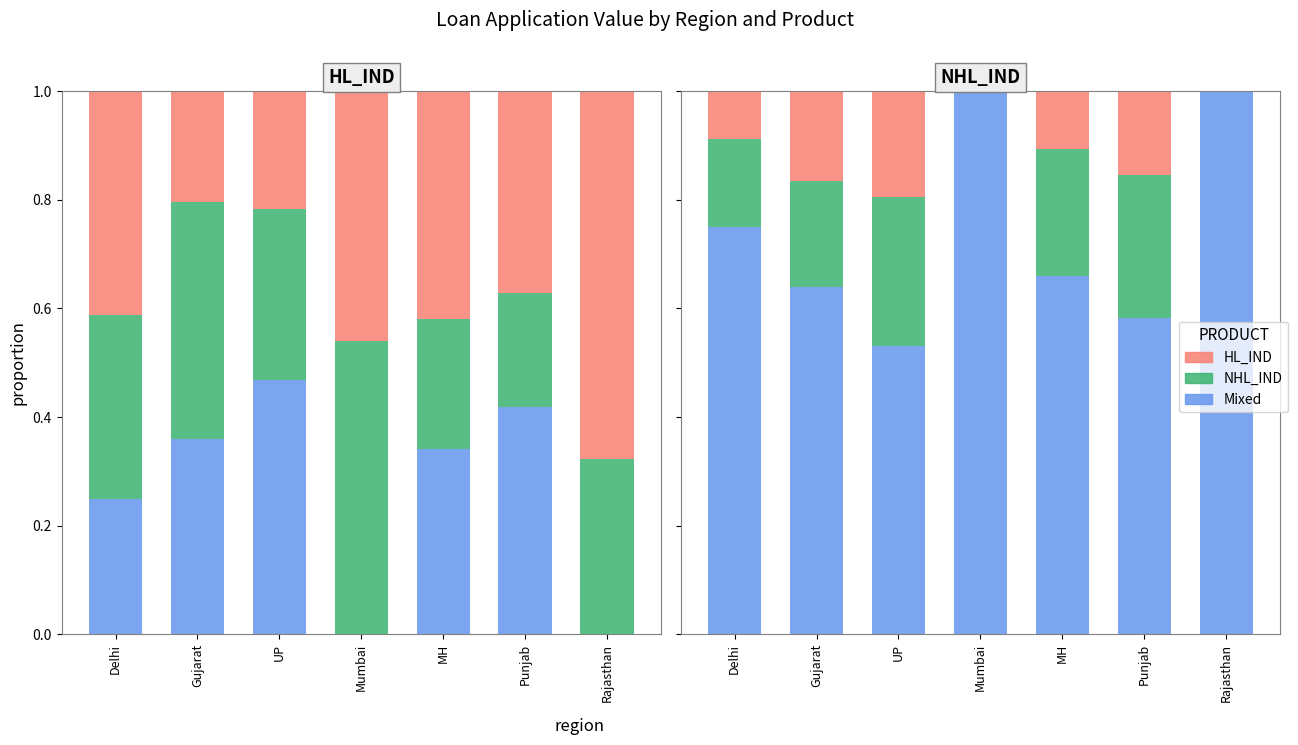

At which category does the chart reach its minimum across all series?

Mumbai